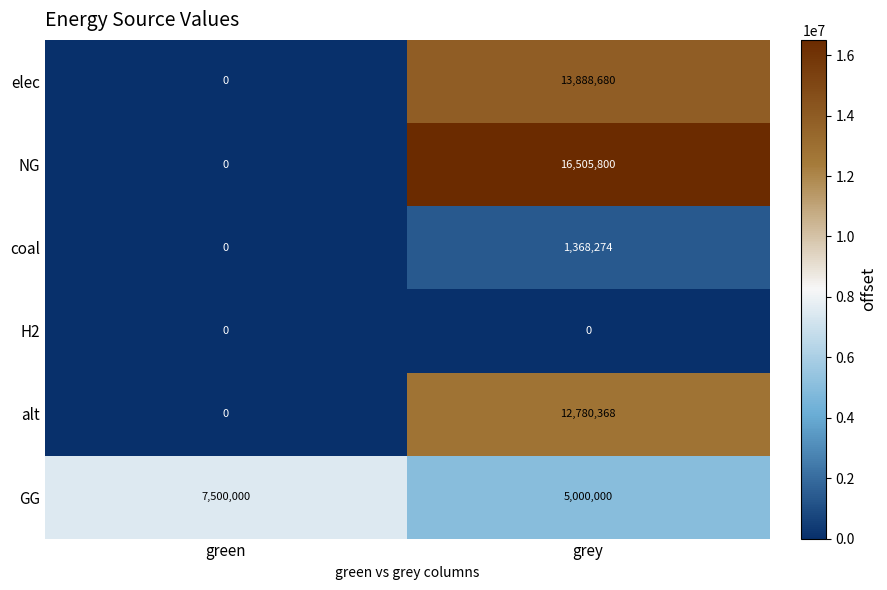

What is the difference between the maximum and minimum values in the NG series?

16505800